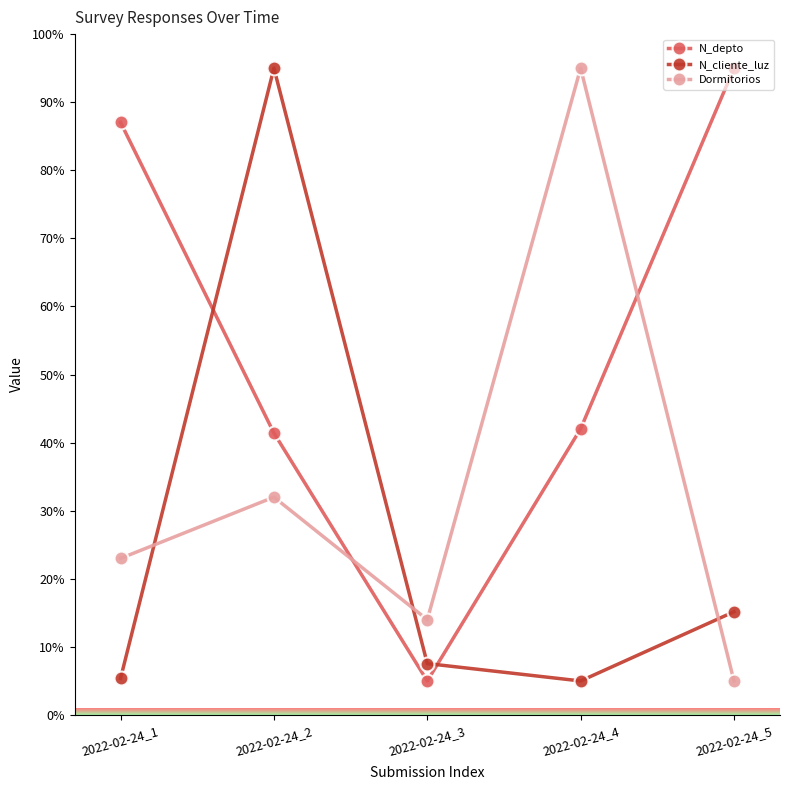

Rank the series at 2022-02-24_5 from lowest to highest value.

Dormitorios, N_cliente_luz, N_depto